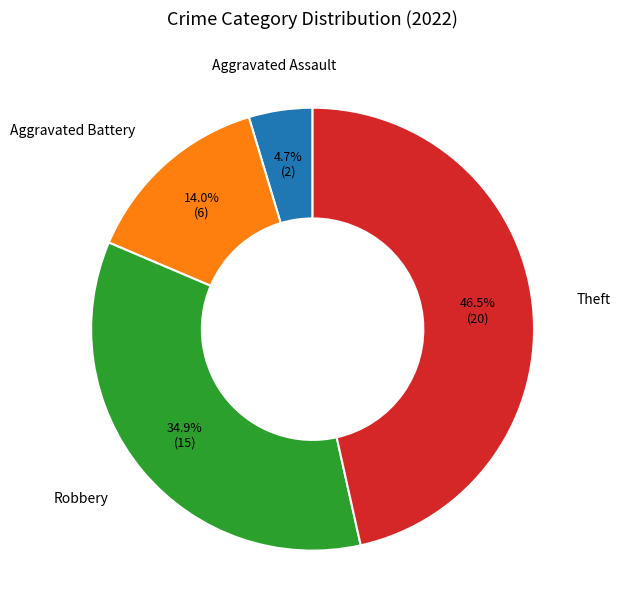

To the nearest percent, what portion does Aggravated Battery represent?

14%